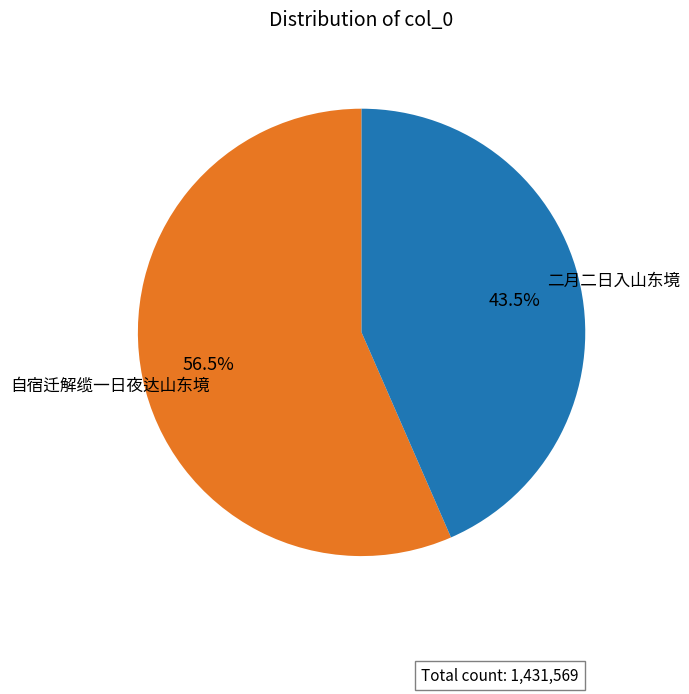

Which category has the smallest portion of the pie?

二月二日入山东境